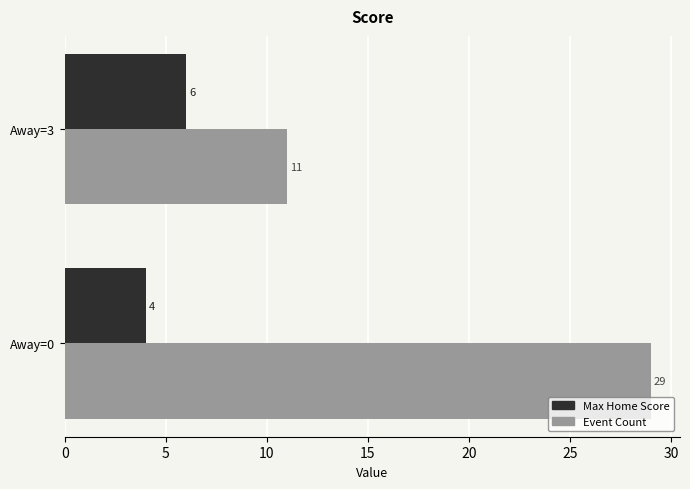

Rank the categories by Max Home Score value from highest to lowest.

Away=3, Away=0